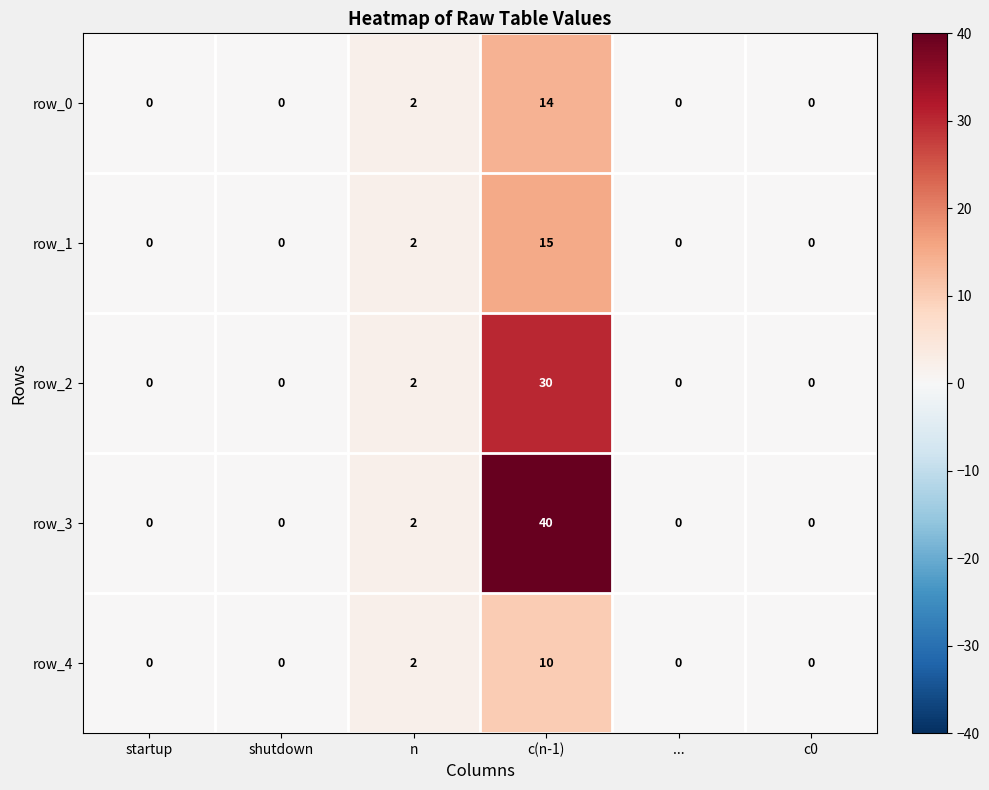

At how many categories does at least one series exceed 17?

1